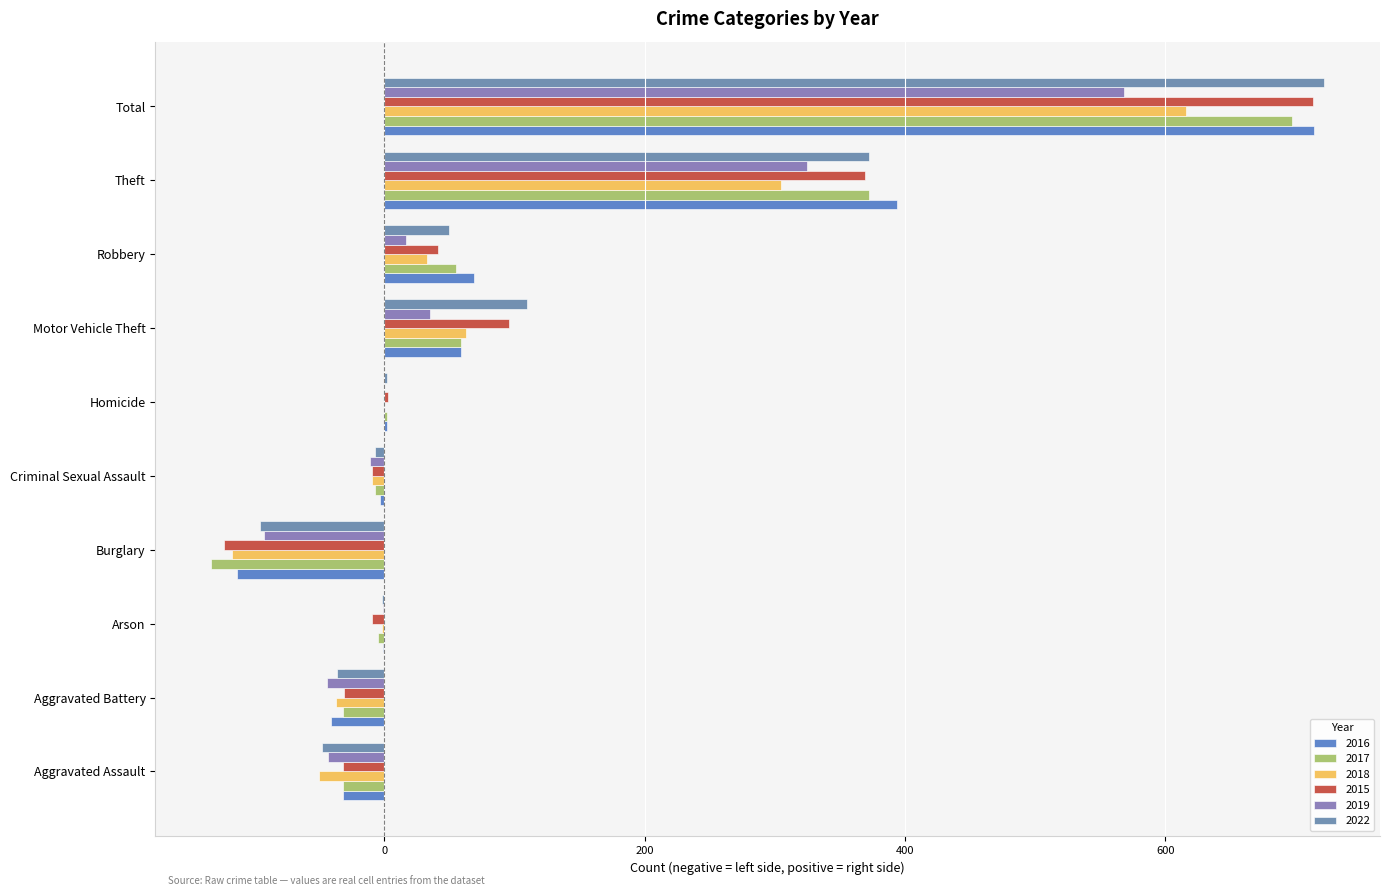

How many series are shown in this chart?

6